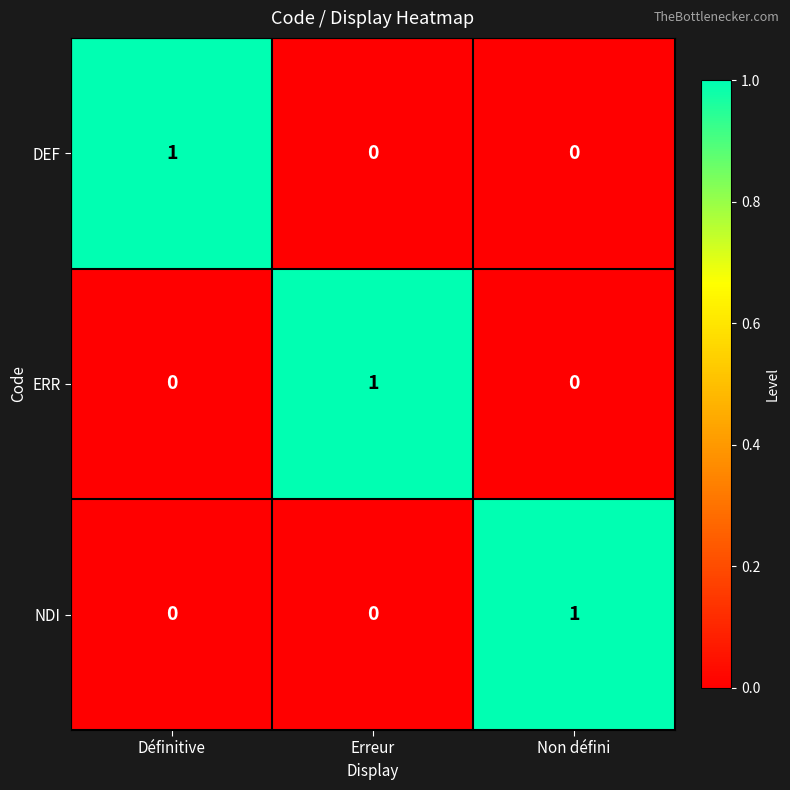

How many DEF values are between 0 and 1?

3